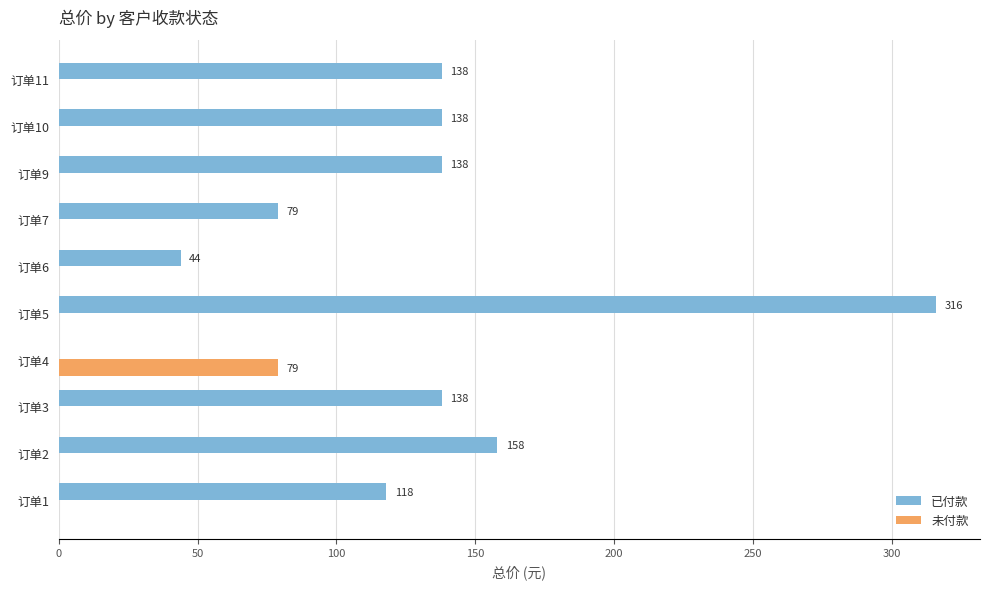

True or false: 已付款 has a value of 0 at 订单4.

True